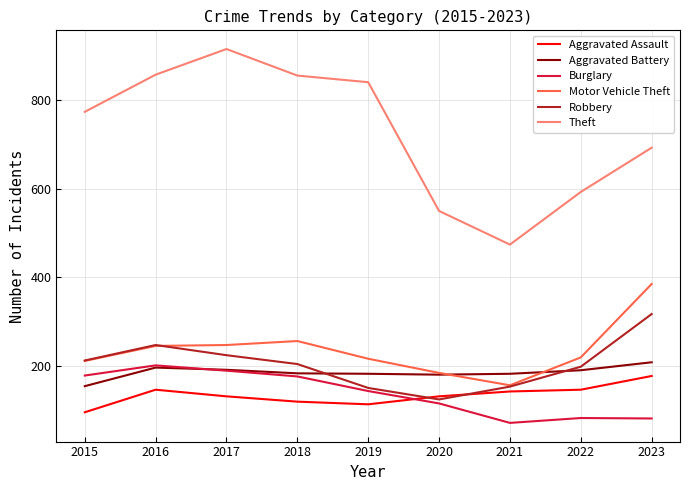

True or false: Theft and Motor Vehicle Theft intersect in this chart.

False